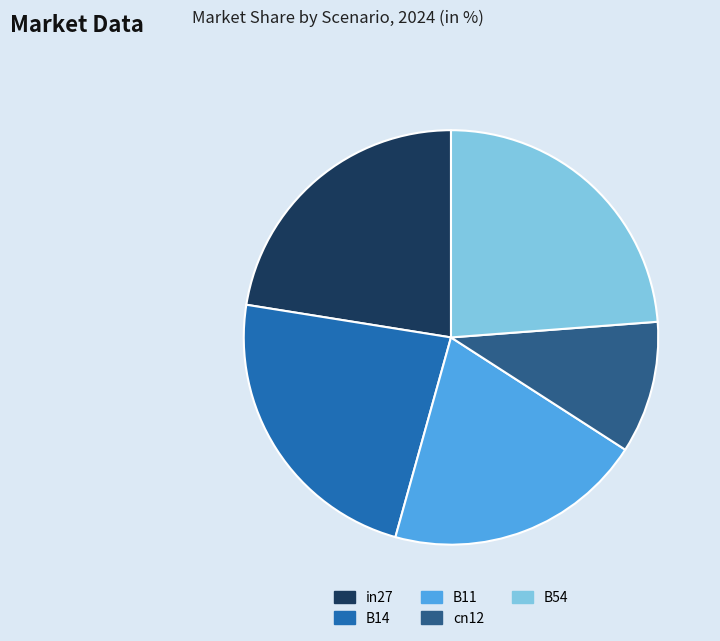

Does in27 account for over 50% of the chart?

No